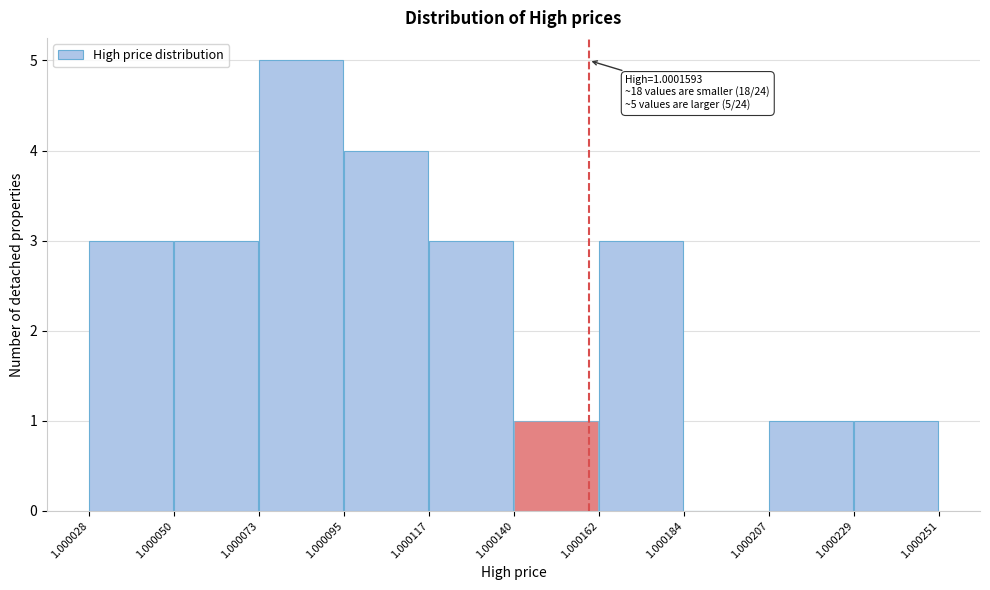

Over which range of the x-axis is the bar tallest?

1.000073 to 1.000095